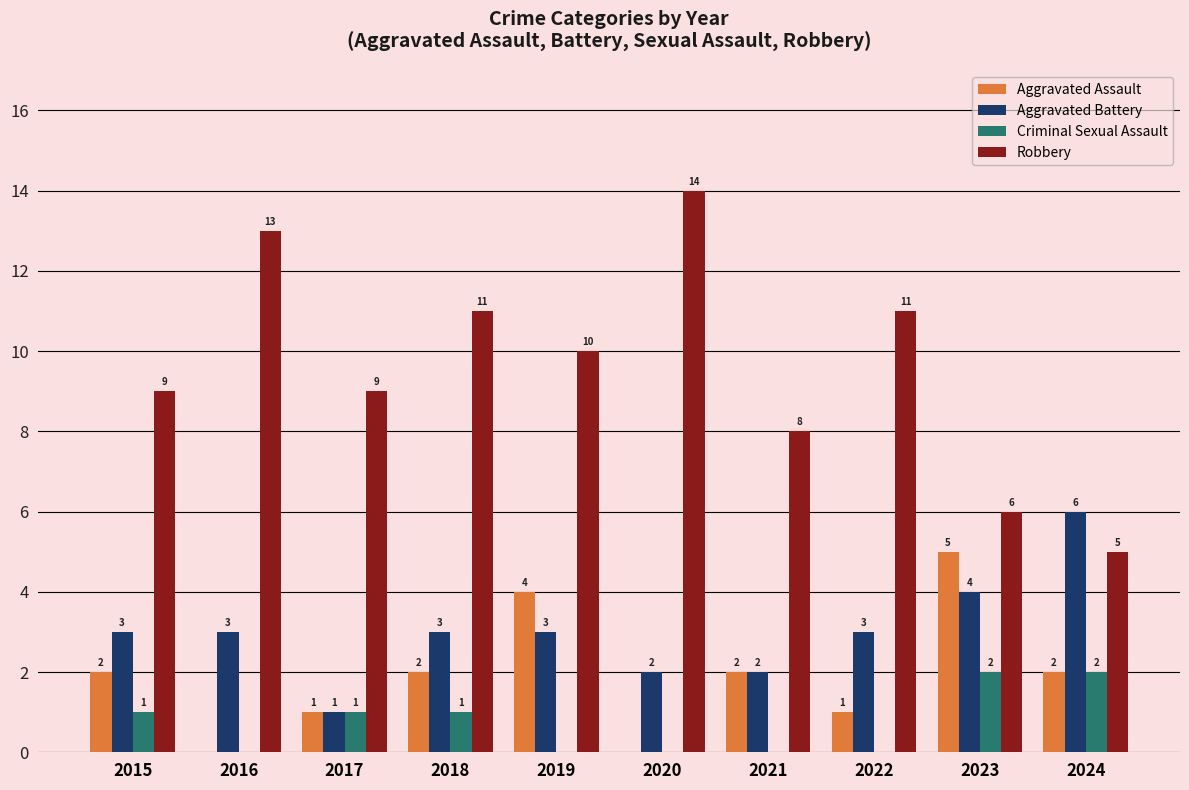

Reading left to right, what are all the values shown in this chart?

Aggravated Assault: 2015=2	2016=0	2017=1	2018=2	2019=4	2020=0	2021=2	2022=1	2023=5	2024=2
Aggravated Battery: 2015=3	2016=3	2017=1	2018=3	2019=3	2020=2	2021=2	2022=3	2023=4	2024=6
Criminal Sexual Assault: 2015=1	2016=0	2017=1	2018=1	2019=0	2020=0	2021=0	2022=0	2023=2	2024=2
Robbery: 2015=9	2016=13	2017=9	2018=11	2019=10	2020=14	2021=8	2022=11	2023=6	2024=5